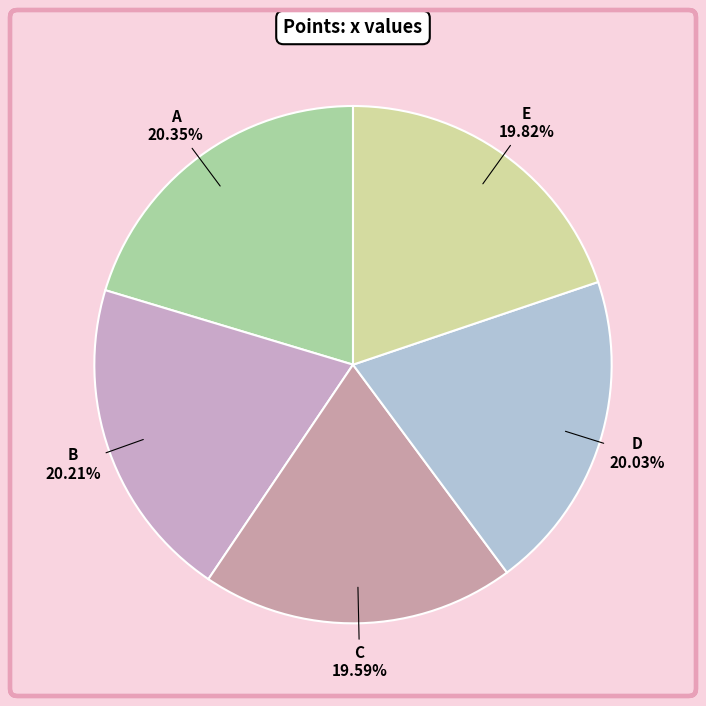

Approximately how many times larger is the value at B compared to D?

1.0